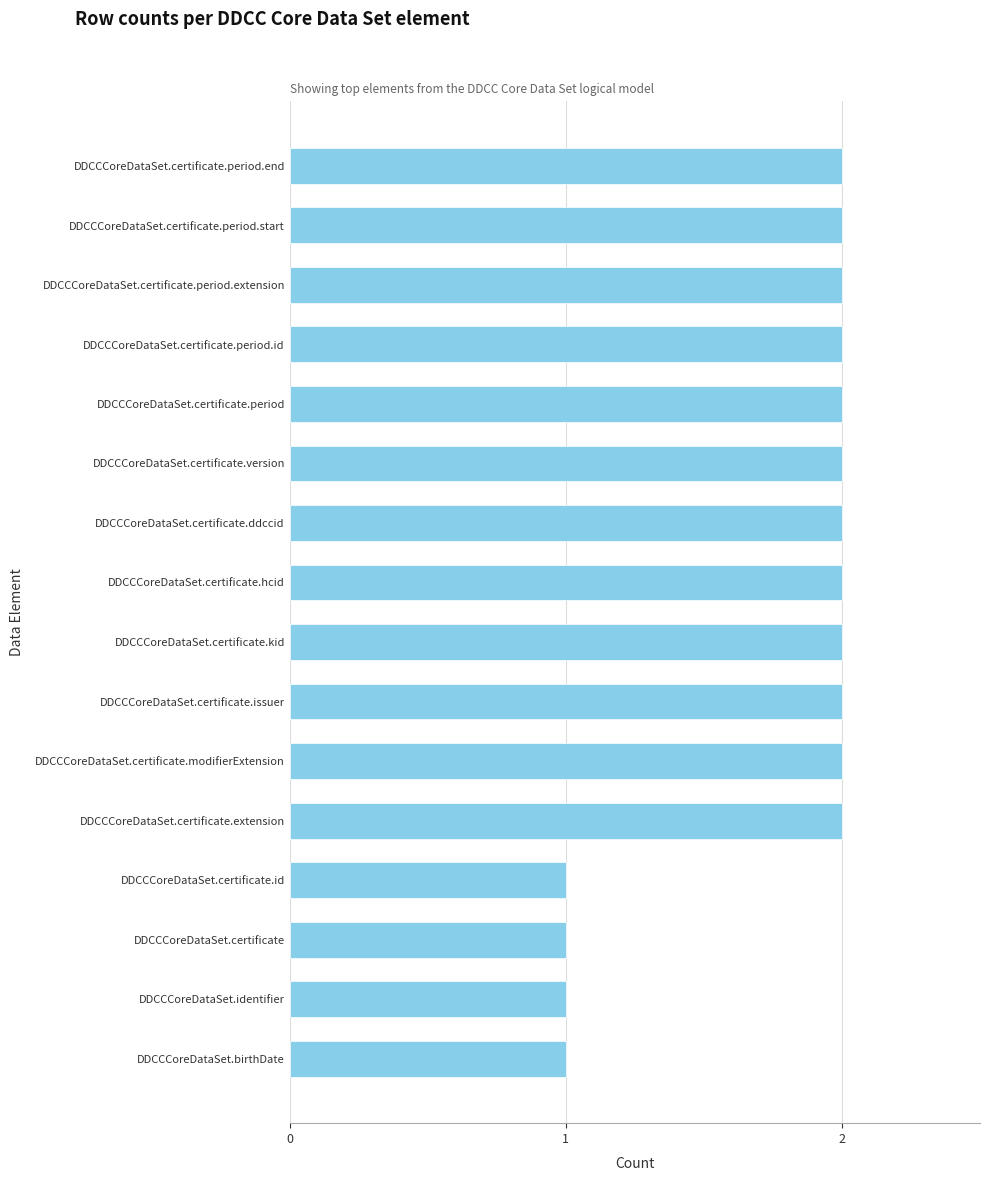

What is the difference between the maximum and minimum values?

1